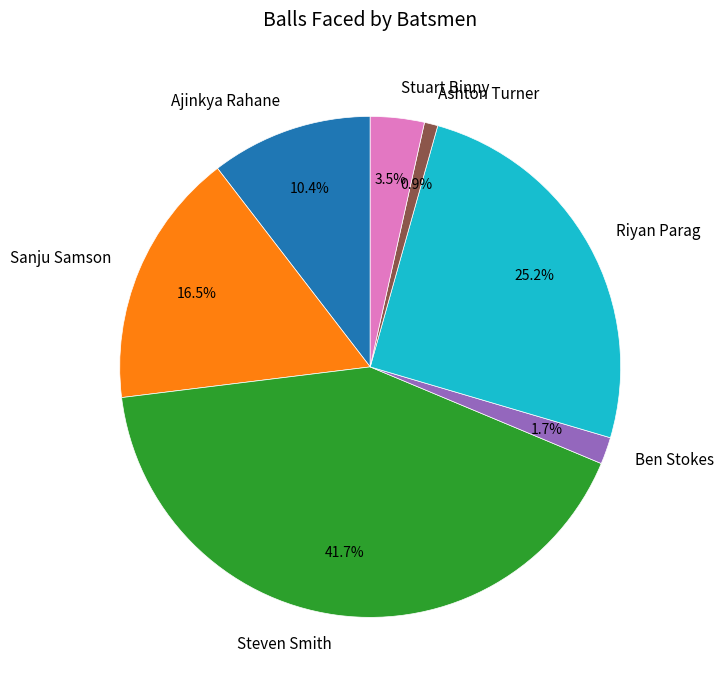

What portion of the pie excludes Riyan Parag?

74.8%